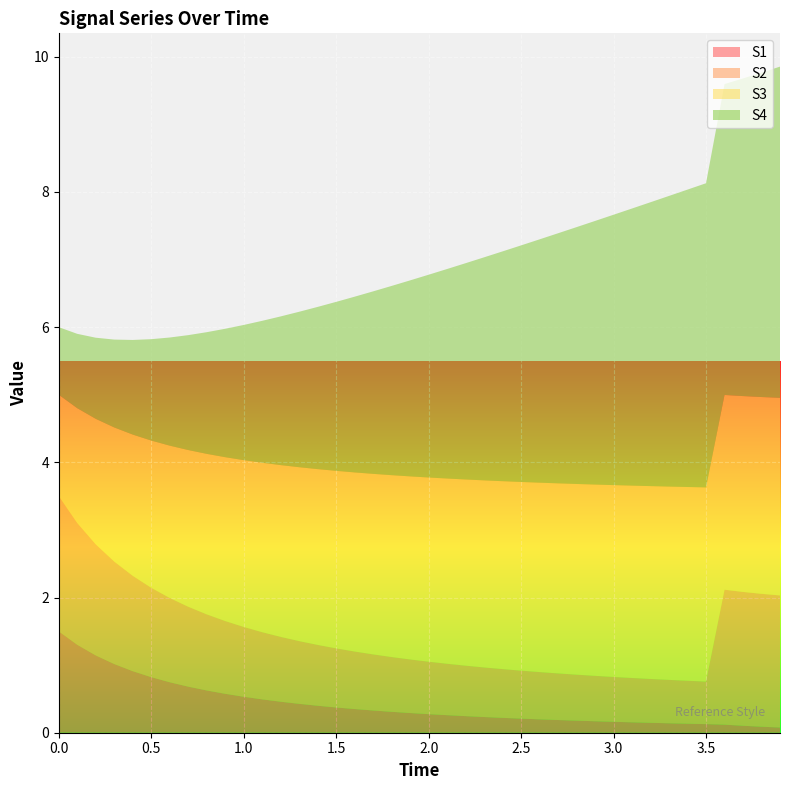

Reading right to left, transcribe all the data shown in this chart.

S1: 0.1	0.1	0.1	0.1	0.1	0.1	0.1	0.1	0.2	0.2	0.2	0.2	0.2	0.2	0.2	0.2	0.2	0.2	0.3	0.3	0.3	0.3	0.3	0.4	0.4	0.4	0.4	0.5	0.5	0.5	0.6	0.6	0.7	0.7	0.8	0.9	1.0	1.1	1.3	1.5
S2: 2.0	2.0	2.0	2.0	0.6	0.6	0.6	0.6	0.7	0.7	0.7	0.7	0.7	0.7	0.7	0.7	0.7	0.7	0.8	0.8	0.8	0.8	0.8	0.9	0.9	0.9	0.9	1.0	1.0	1.0	1.1	1.1	1.2	1.2	1.3	1.4	1.5	1.6	1.8	2.0
S3: 2.9	2.9	2.9	2.9	2.9	2.9	2.9	2.9	2.8	2.8	2.8	2.8	2.8	2.8	2.8	2.8	2.8	2.8	2.7	2.7	2.7	2.7	2.7	2.6	2.6	2.6	2.6	2.5	2.5	2.5	2.4	2.4	2.3	2.3	2.2	2.1	2.0	1.9	1.7	1.5
S4: 4.9	4.8	4.7	4.6	4.5	4.4	4.3	4.2	4.1	4.0	3.9	3.8	3.7	3.6	3.5	3.4	3.3	3.2	3.1	3.0	2.9	2.8	2.7	2.6	2.5	2.4	2.3	2.2	2.1	2.0	1.9	1.8	1.7	1.6	1.5	1.4	1.3	1.2	1.1	1.0